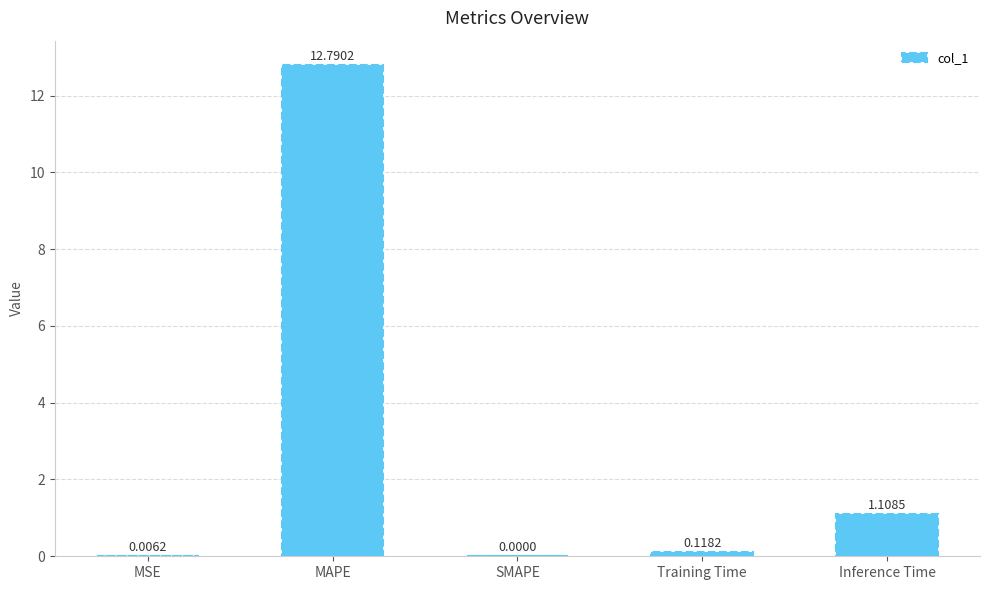

True or false: the data shows -7.8 at SMAPE.

False